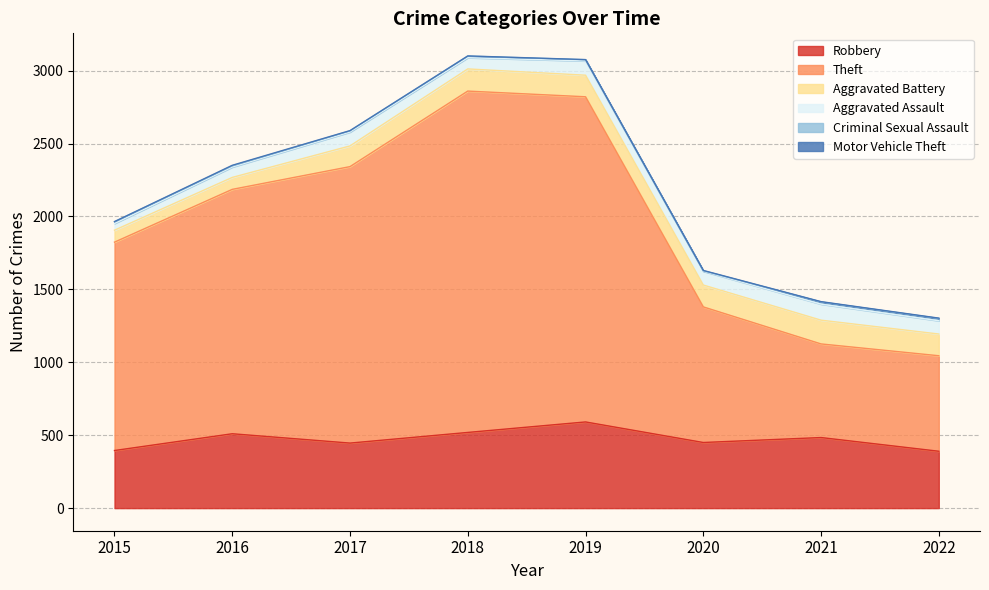

At 2017, list the series in order from largest to smallest.

Theft, Robbery, Aggravated Battery, Aggravated Assault, Criminal Sexual Assault, Motor Vehicle Theft